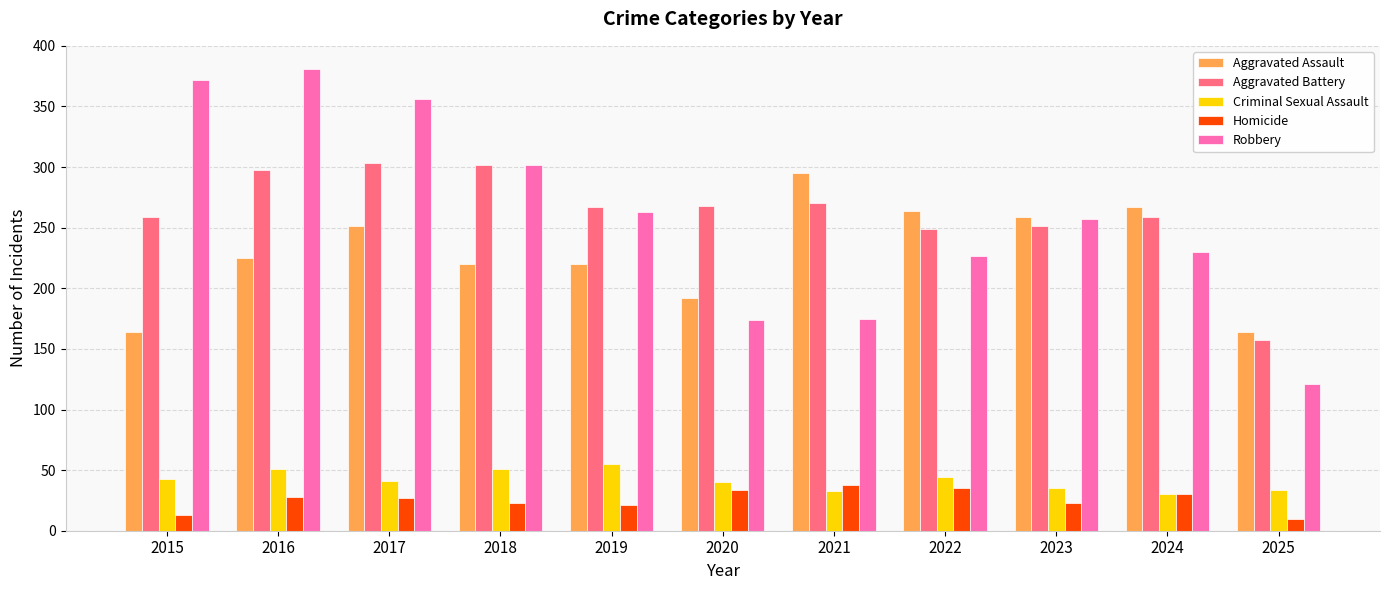

Which series changed the most between 2016 and 2024?

Robbery